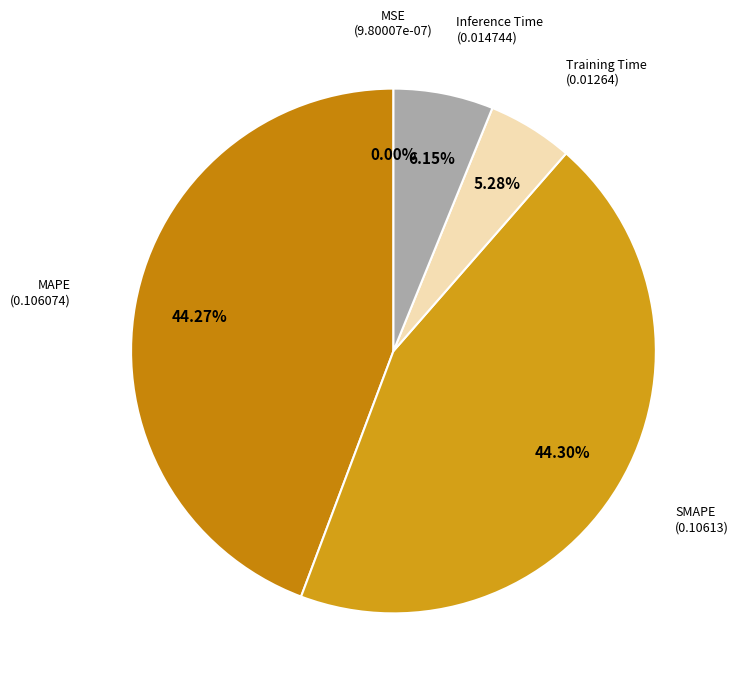

How many slices are in this pie chart?

5